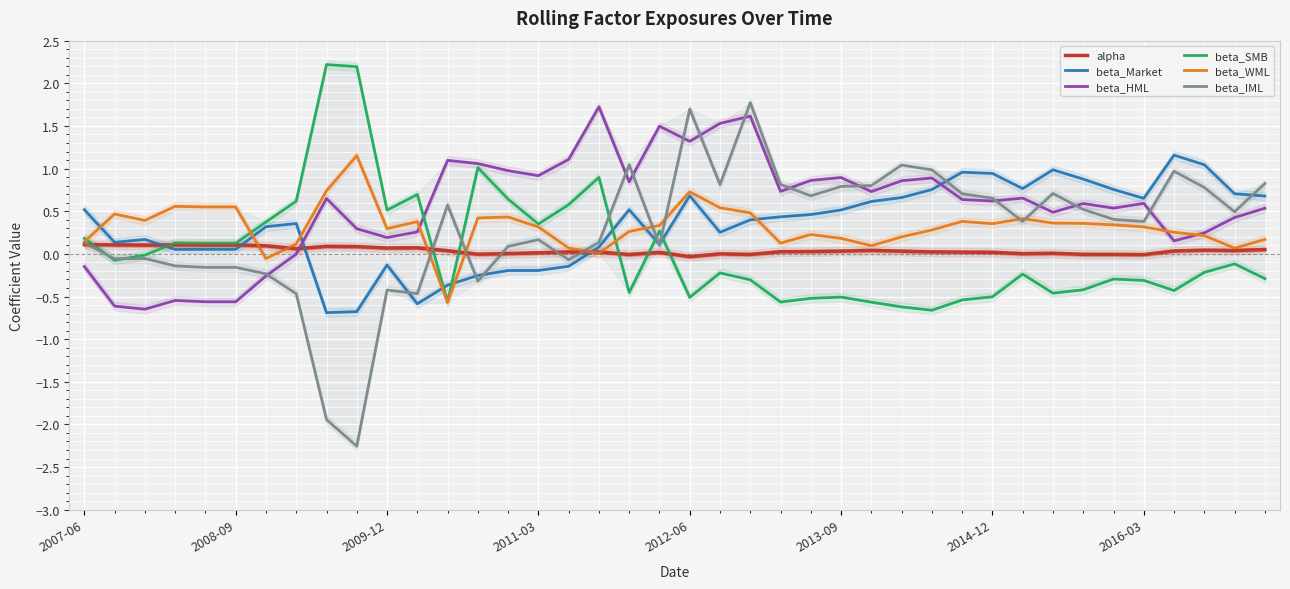

Which series ends up on top after the final intersection of beta_IML and alpha?

beta_IML